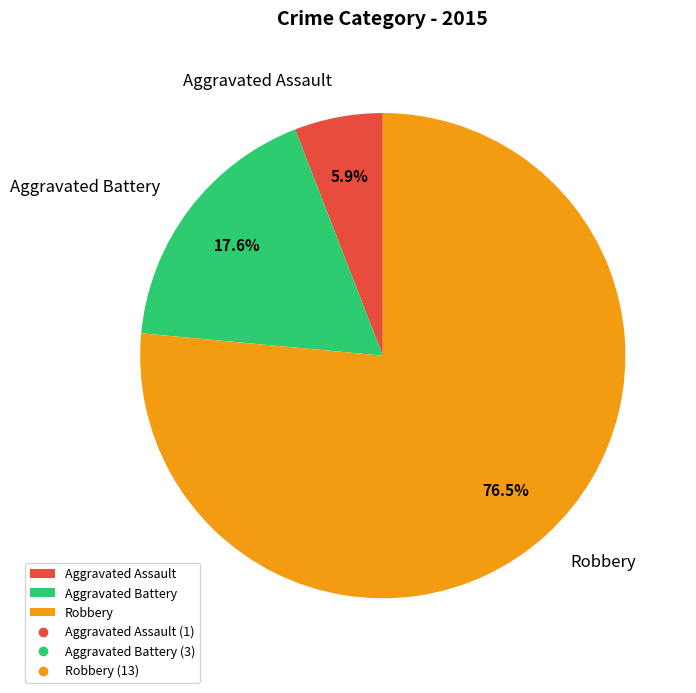

Which category accounts for the majority?

Robbery